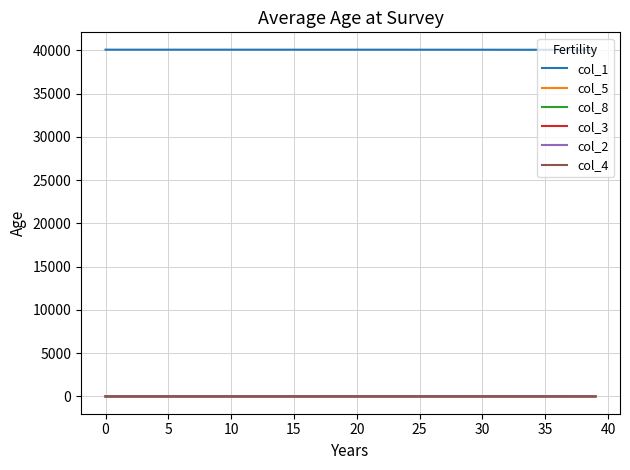

True or false: col_1 and col_8 intersect in this chart.

False